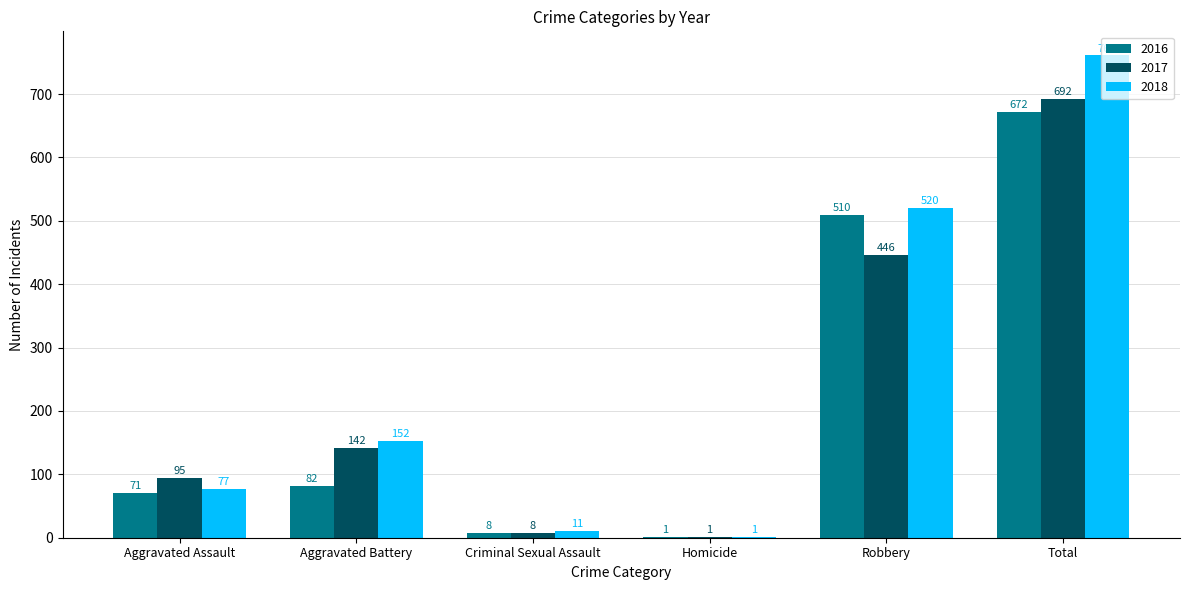

Reading right to left, extract all data points from this chart.

2016: Total=672	Robbery=510	Homicide=1	Criminal Sexual Assault=8	Aggravated Battery=82	Aggravated Assault=71
2017: Total=692	Robbery=446	Homicide=1	Criminal Sexual Assault=8	Aggravated Battery=142	Aggravated Assault=95
2018: Total=761	Robbery=520	Homicide=1	Criminal Sexual Assault=11	Aggravated Battery=152	Aggravated Assault=77